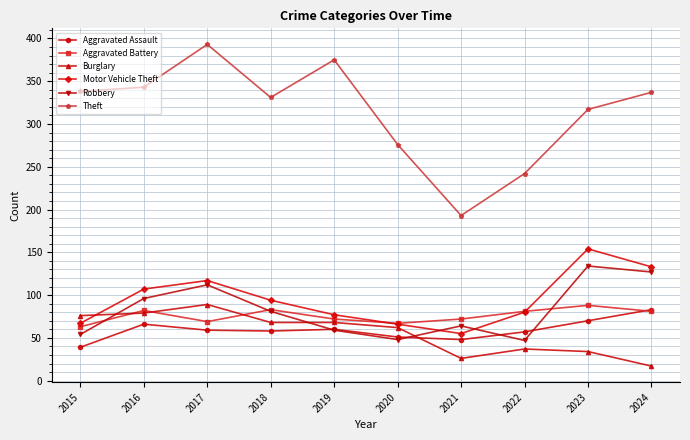

Where does the Robbery series first go above 81?

2016